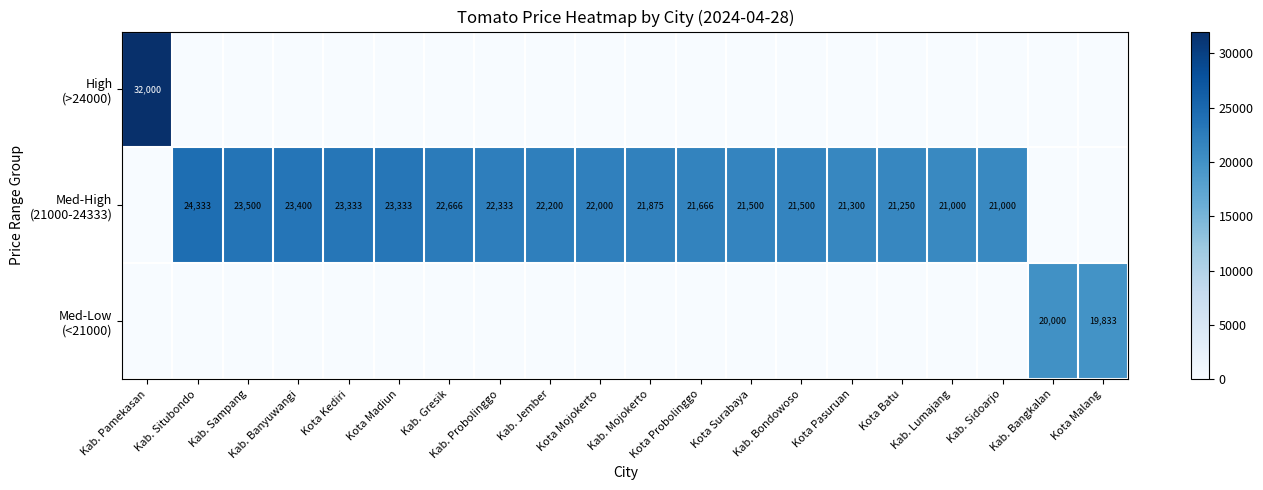

Is the value of Med-Low (<21000) at Kota Pasuruan greater than the value of Med-High (21000-24333) at Kab. Pamekasan?

No